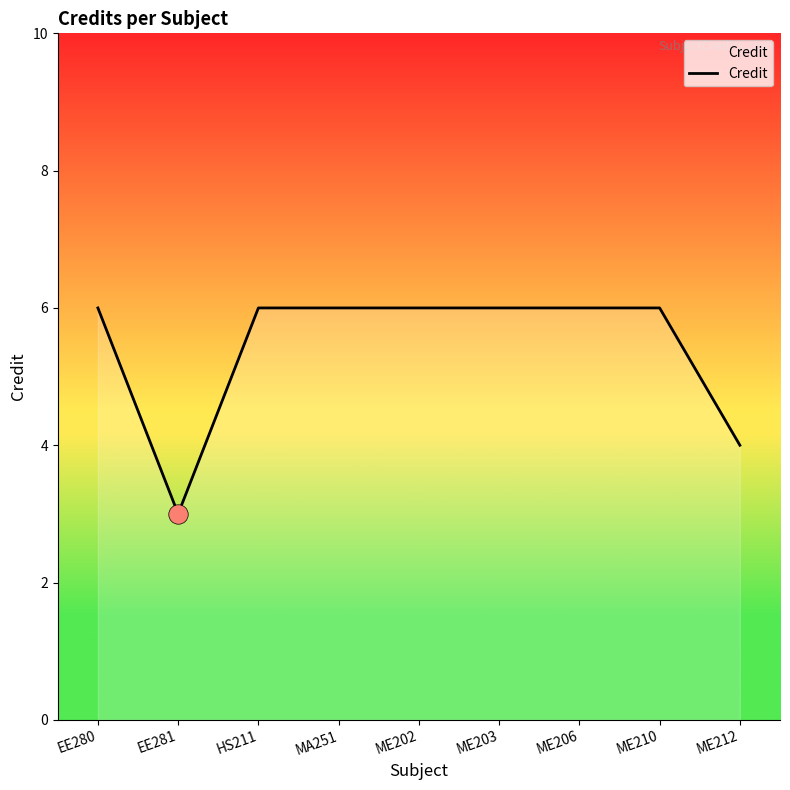

Count the number of categories in the chart.

9